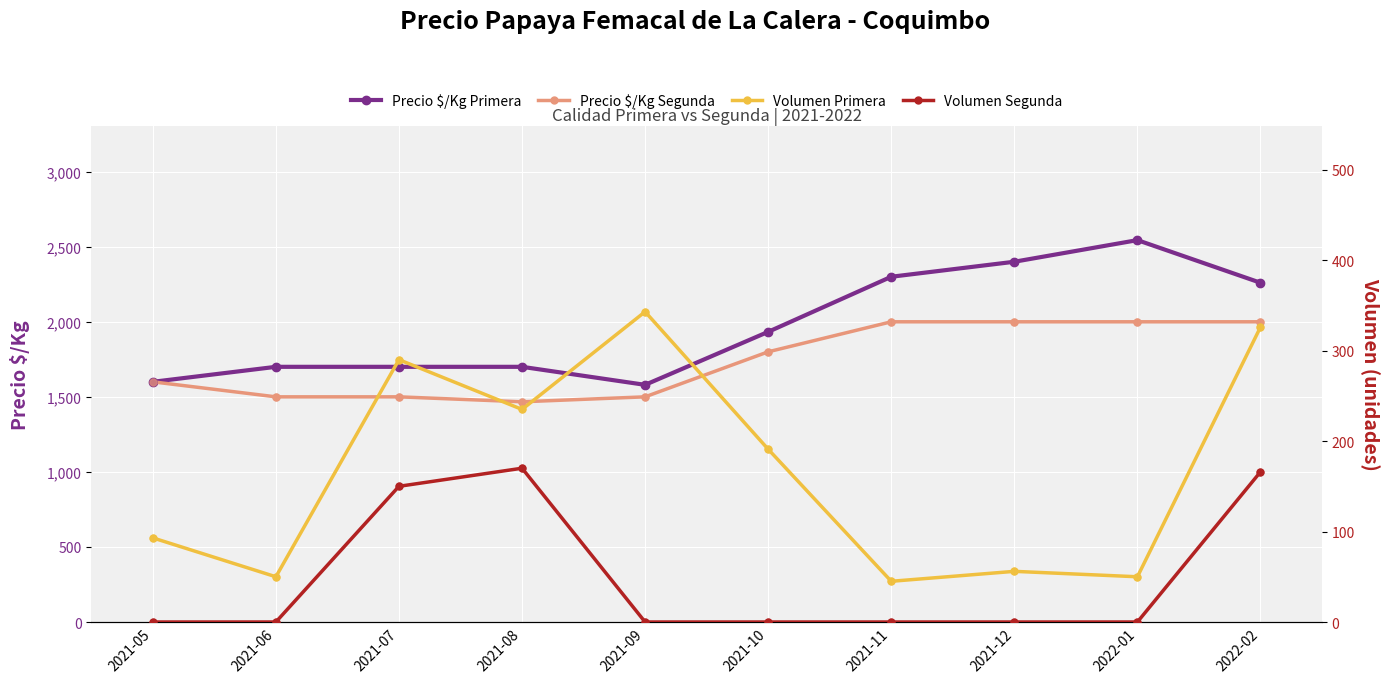

At which category is the sum across all series the highest?

2022-02